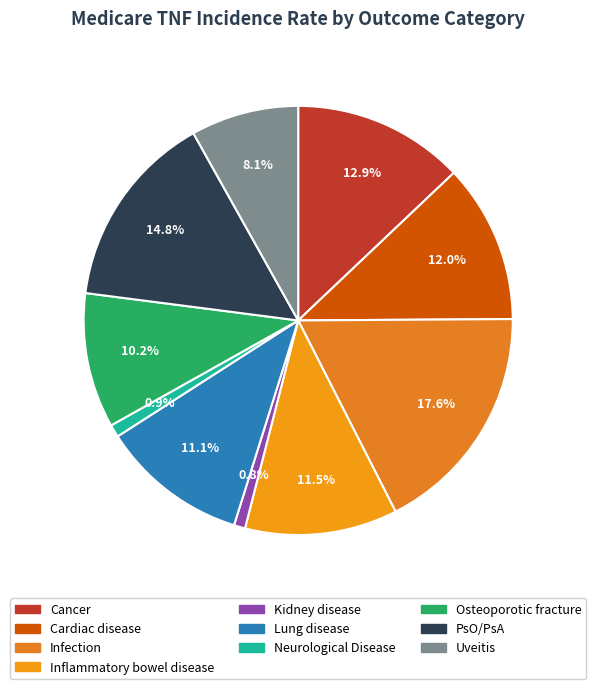

Does any single category account for the majority?

No